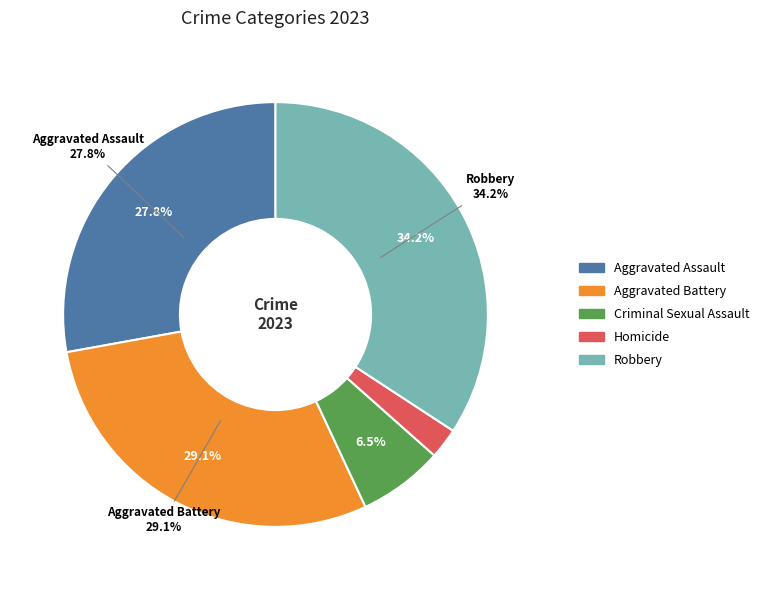

Does any single category account for the majority?

No